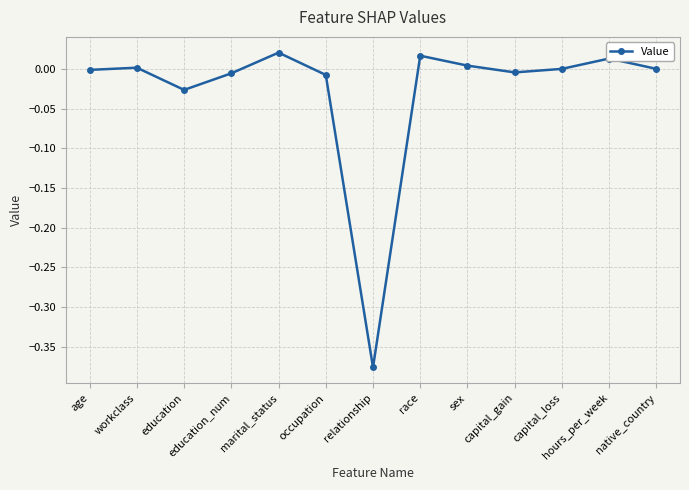

The chart shows a value of -0.0 at capital_loss. True or false?

True